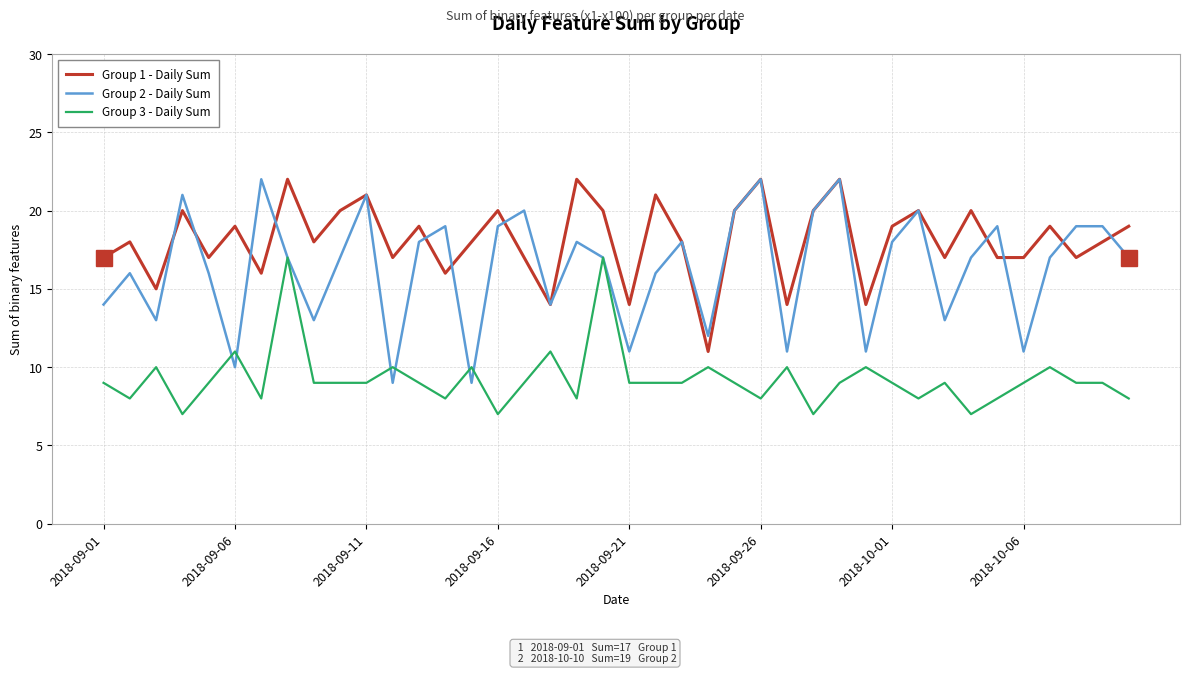

Which series has the widest spread of values?

Group 2 - Daily Sum